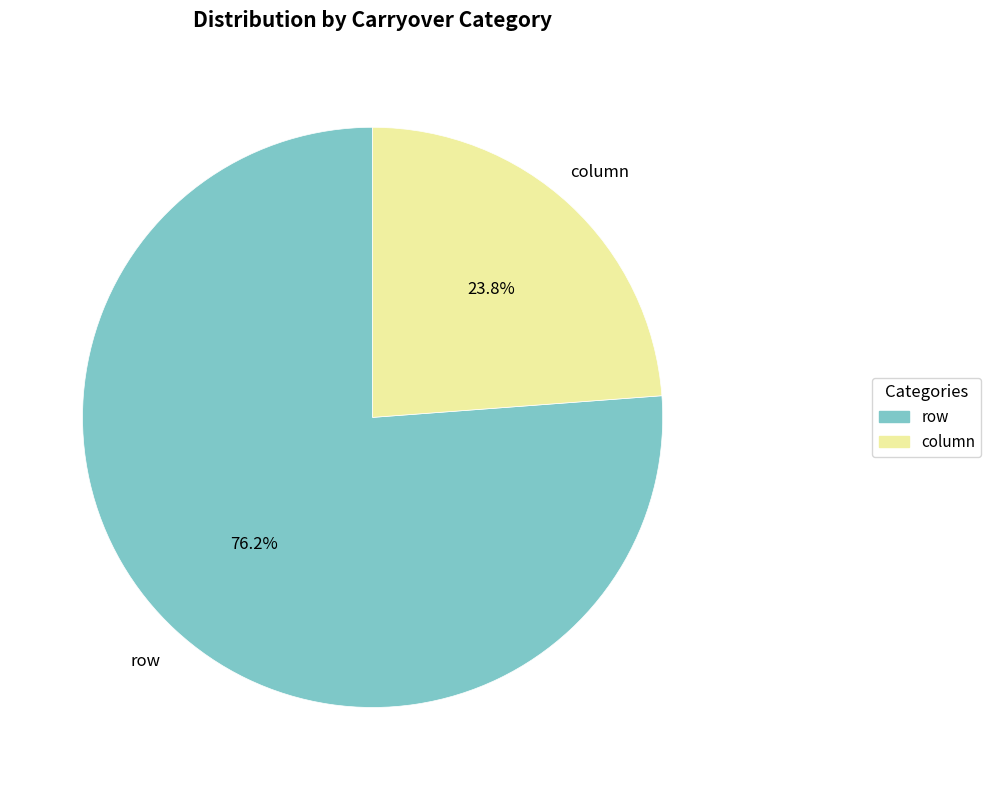

To the nearest percent, what is the difference between the column and row slice percentages?

52%